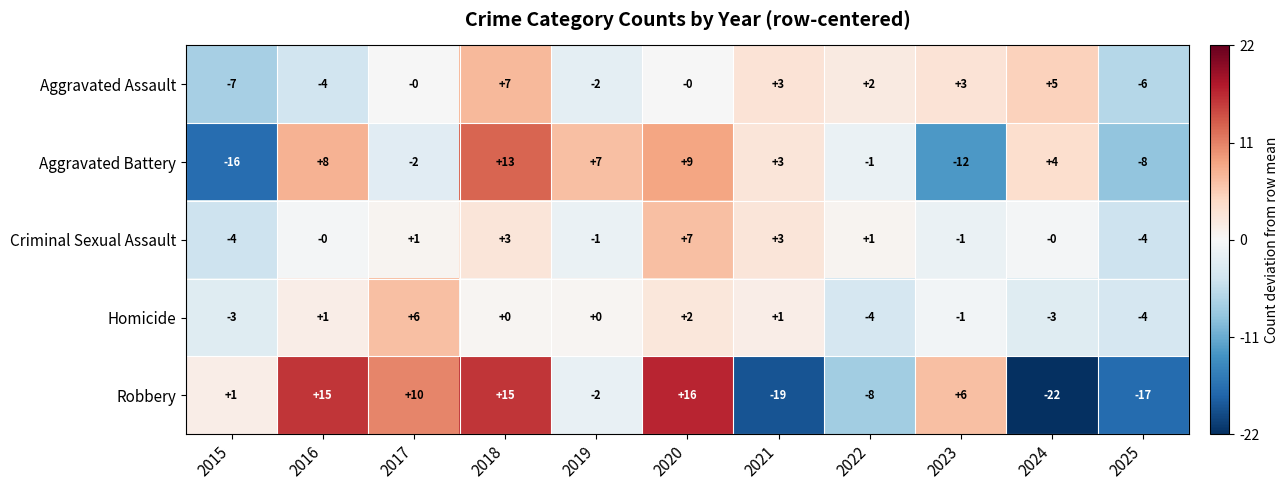

The Robbery series shows -12 at 2021. True or false?

False